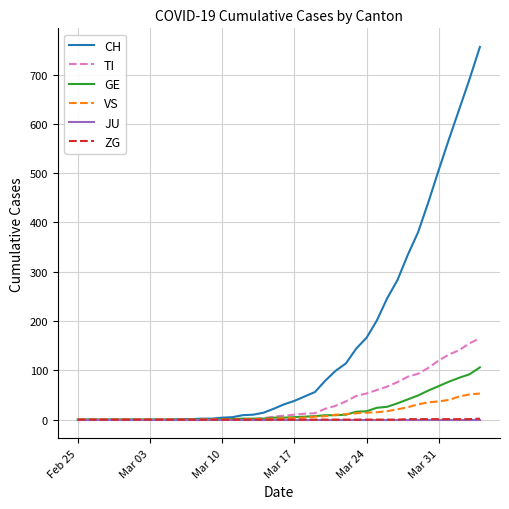

What is the average value of the GE series?

19